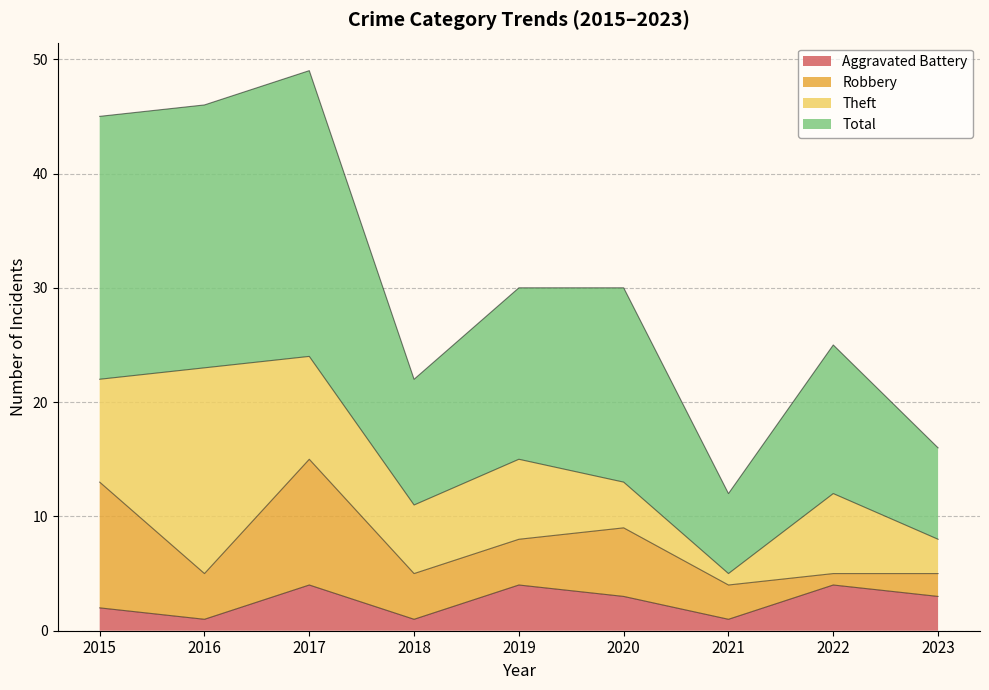

What is the minimum value for Total?

12